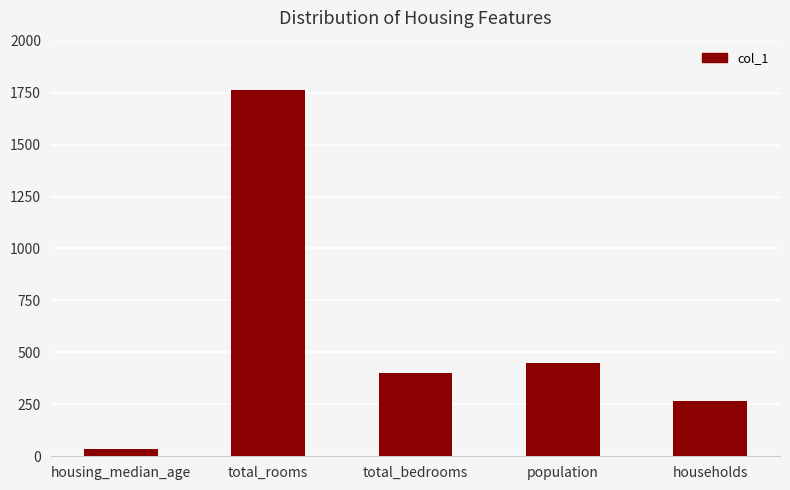

True or false: the data shows 559 at total_bedrooms.

False